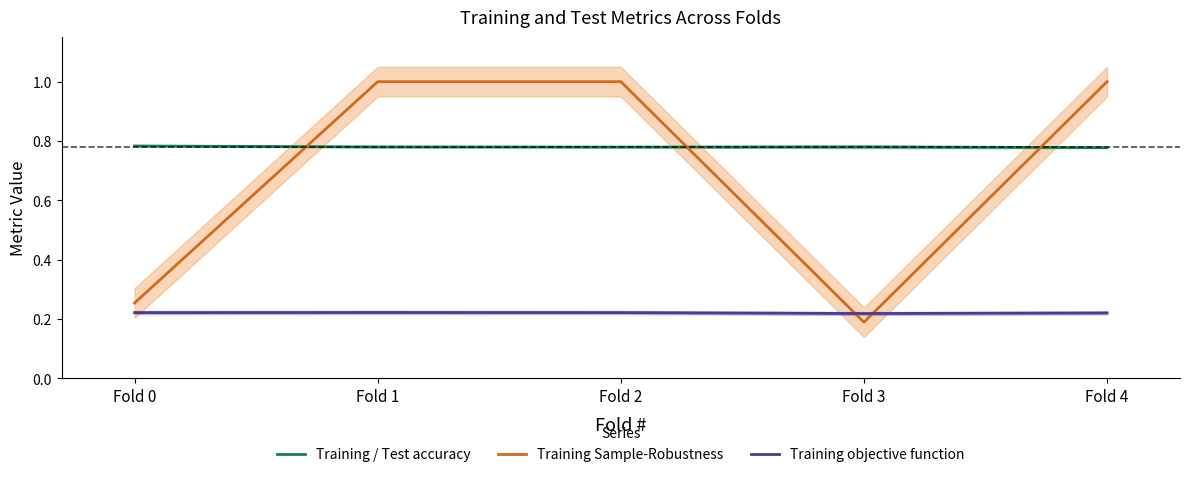

How many times do Training objective function and Training Sample-Robustness cross each other?

2